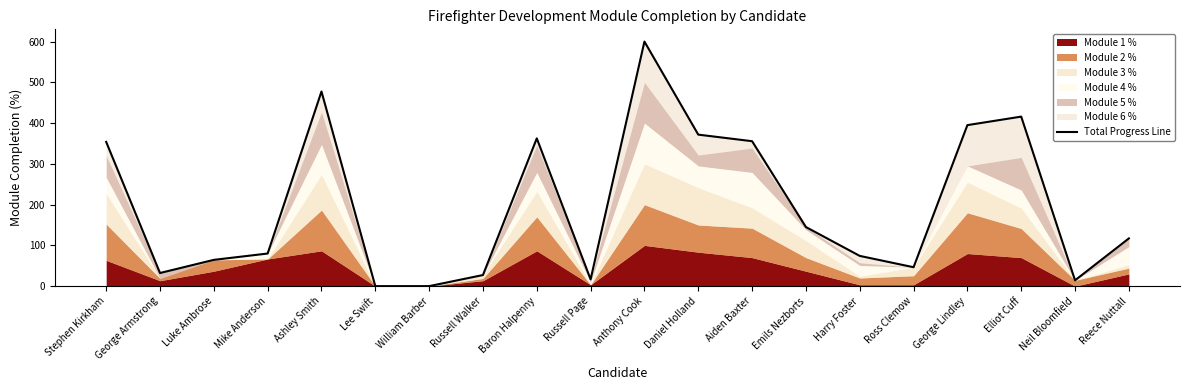

Reading left to right, what are all the values shown in this chart?

Stephen Kirkham=353.9	George Armstrong=32.2	Luke Ambrose=64.5	Mike Anderson=80.0	Ashley Smith=477.5	Lee Swift=0.0	William Barber=0.0	Russell Walker=27.2	Baron Halpenny=362.5	Russell Page=16.7	Anthony Cook=600.0	Daniel Holland=371.7	Aiden Baxter=355.6	Emils Nezborts=145.0	Harry Foster=74.2	Ross Clemow=46.4	George Lindley=395.0	Elliot Cuff=415.9	Neil Bloomfield=14.3	Reece Nuttall=117.1